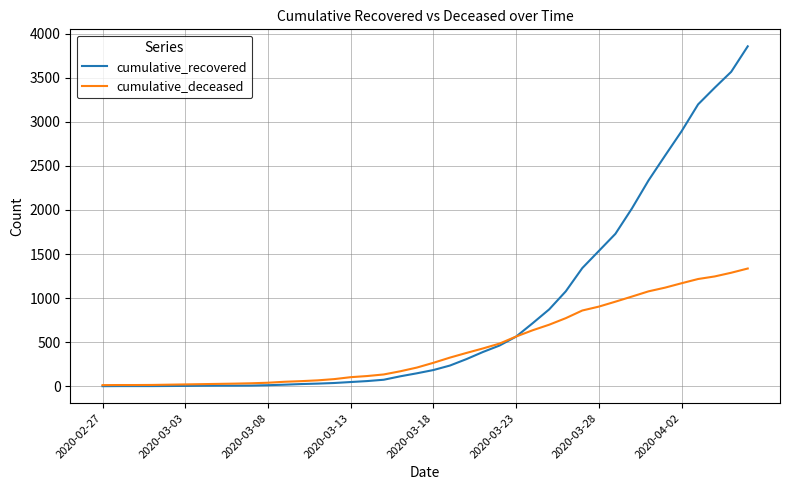

What is the minimum value for cumulative_recovered?

2